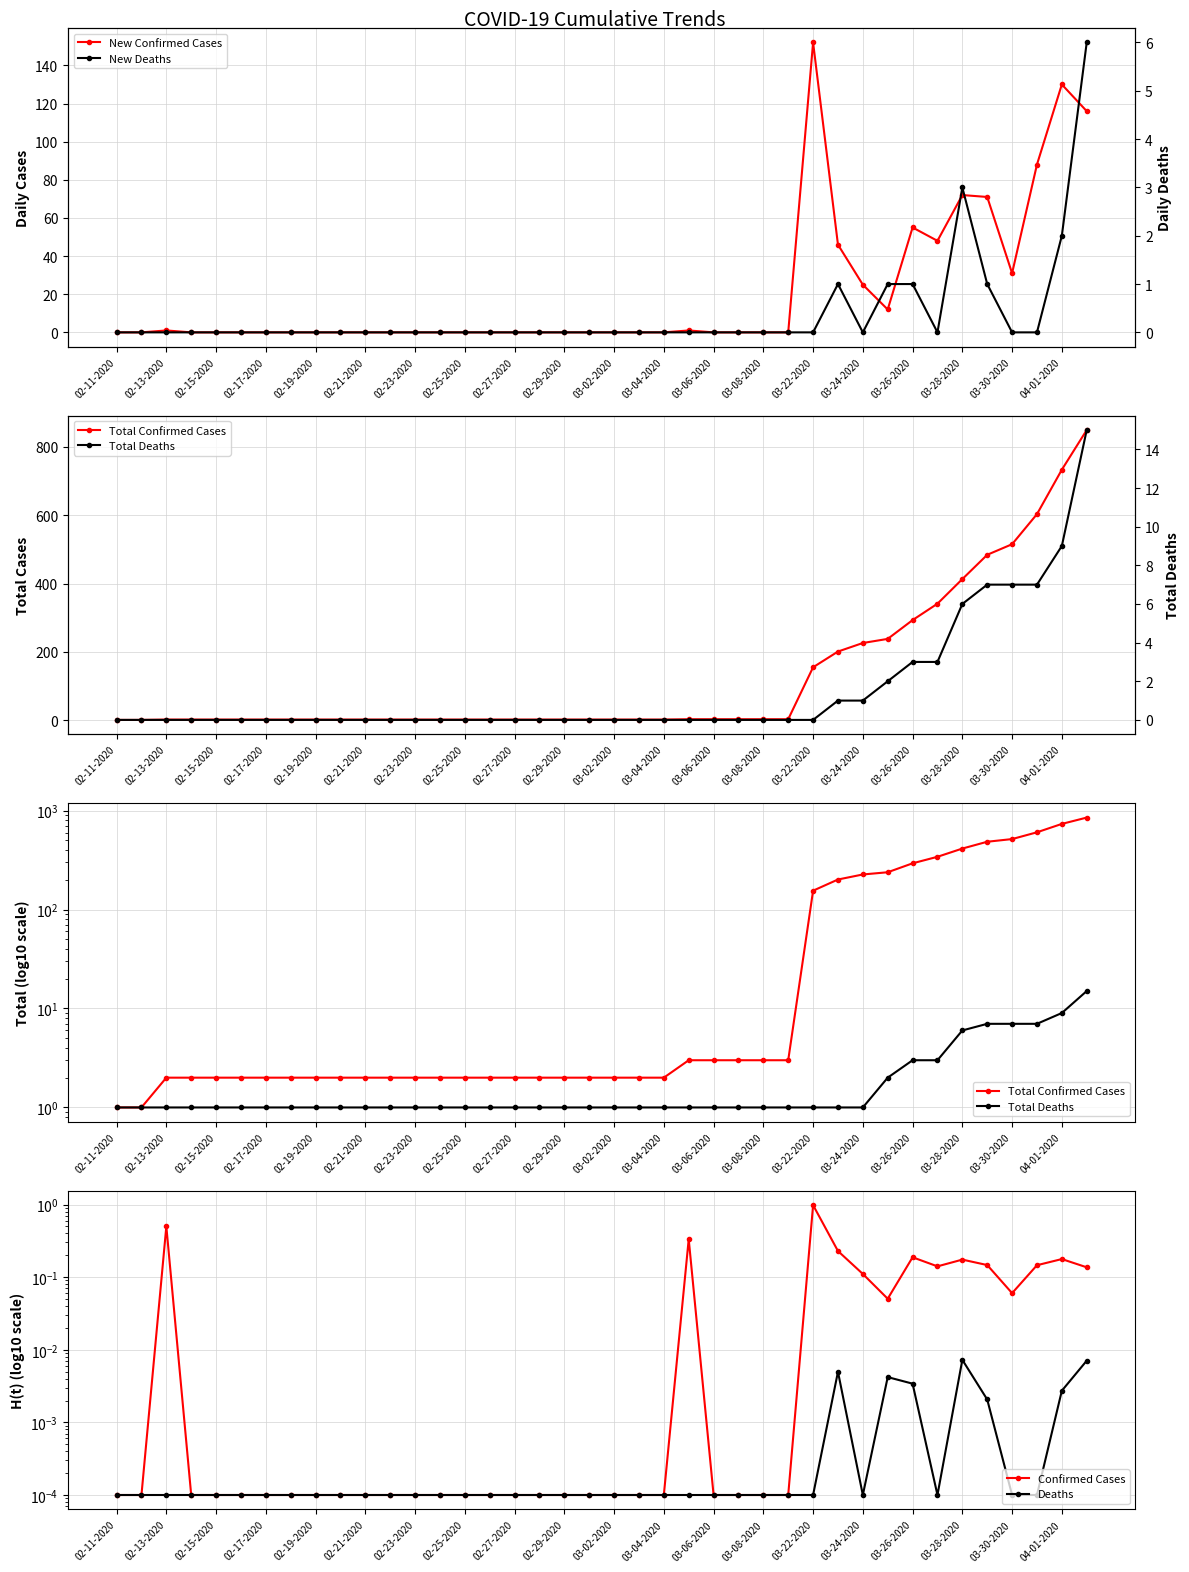

Between 02-29-2020 and 02-11-2020, which is larger?

02-29-2020